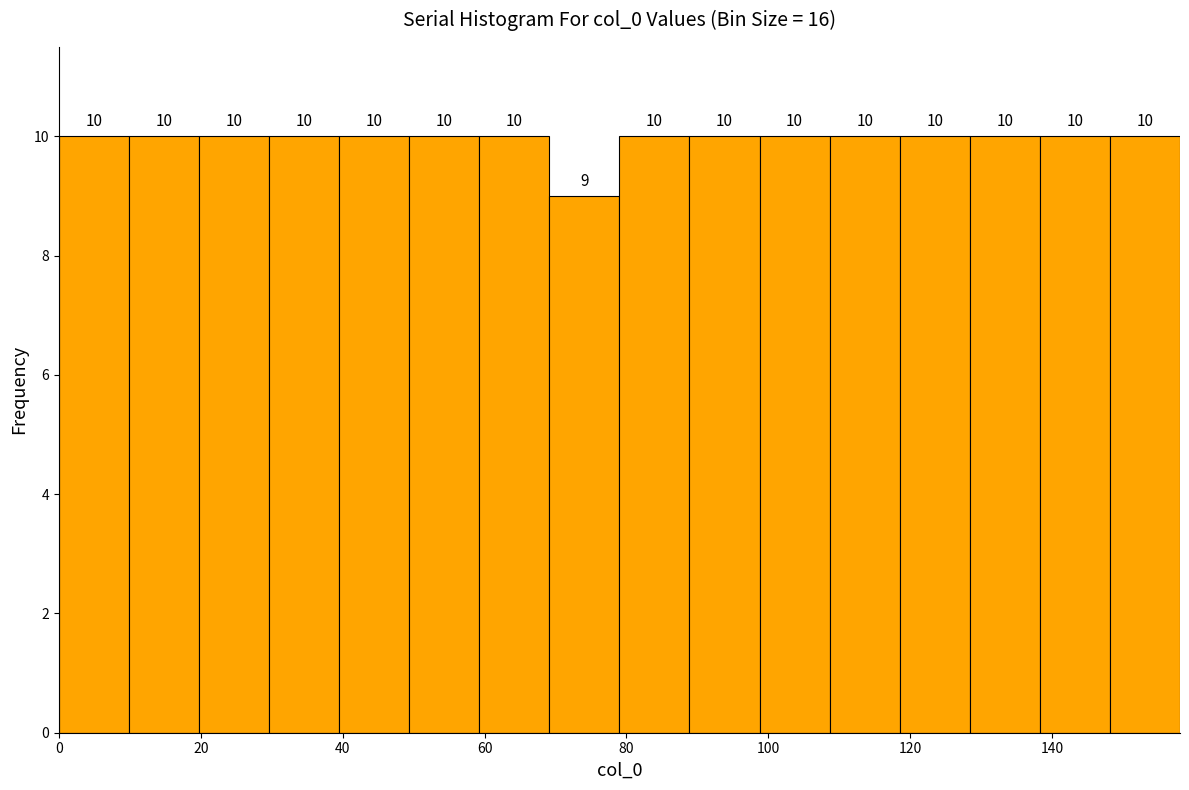

What is the height of the bar covering 98 to 108 on the x-axis? The bar edges are not printed on the chart, so give them approximately, as read against the axis.

10